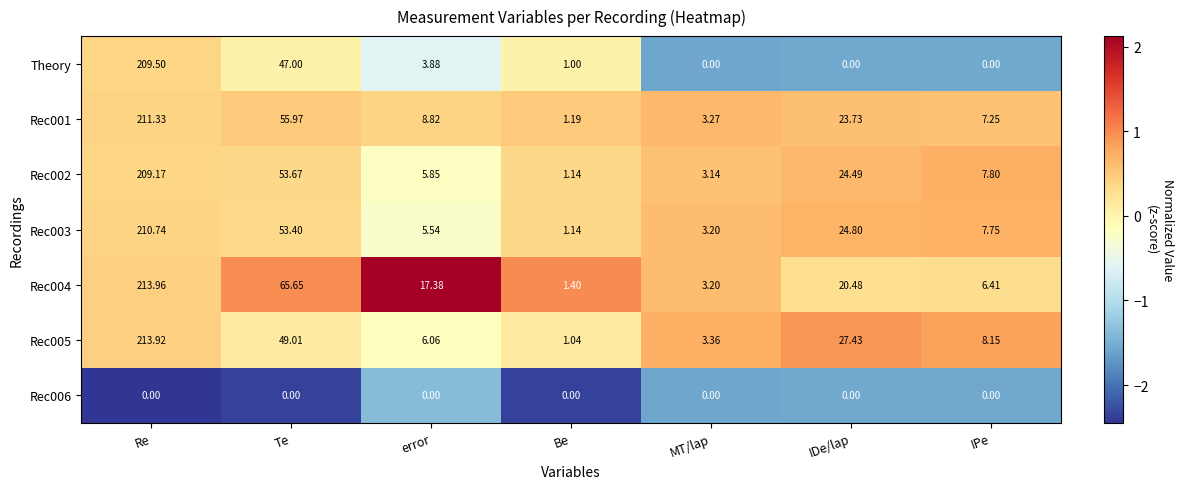

At which label does Rec005 reach its minimum?

Be